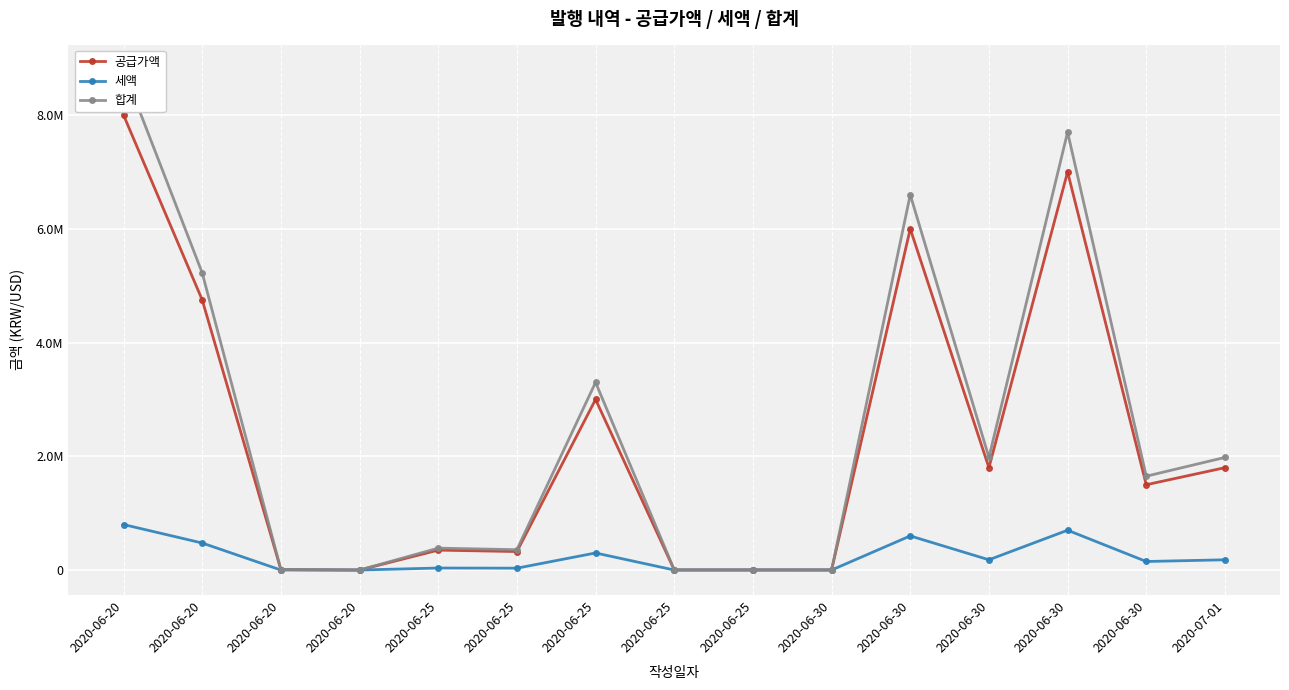

What is the label of the 8th point from the left?

2020-06-25